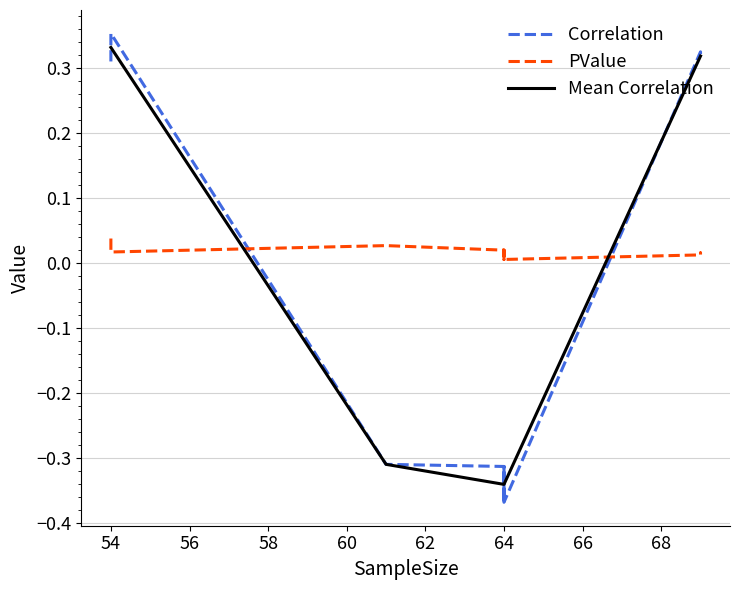

How many positive values does the Correlation series have?

5